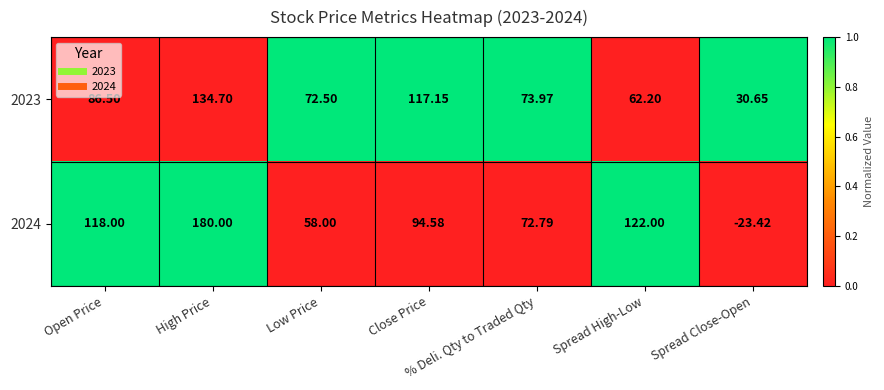

Which category has the lowest value in the 2023 series?

Spread Close-Open